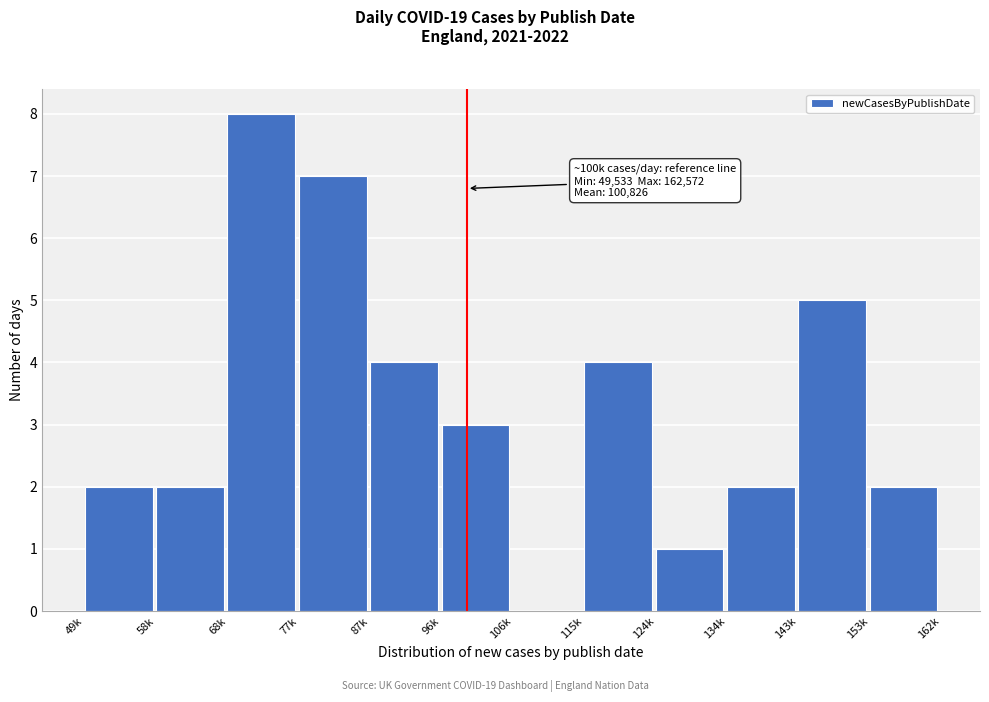

Reading left to right, transcribe all the data shown in this chart.

49k=2	58k=2	68k=8	77k=7	87k=4	96k=3	106k=0	115k=4	124k=1	134k=2	143k=5	153k=2